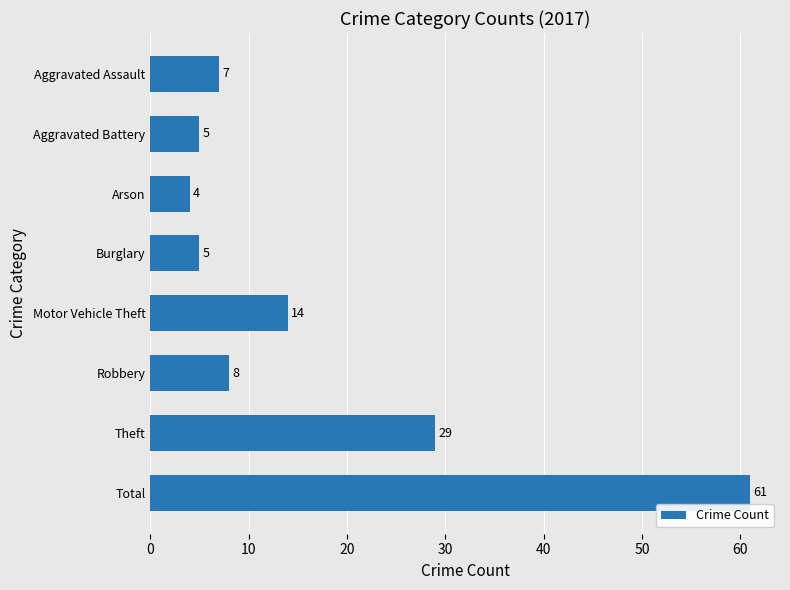

Where is the data nearest to the value 32?

Theft